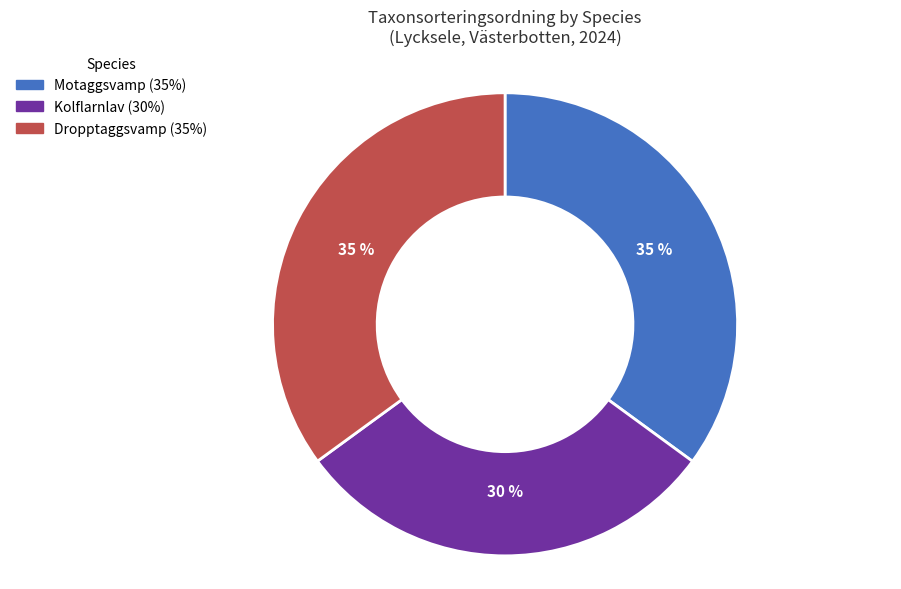

Which slice is the smallest?

Kolflarnlav